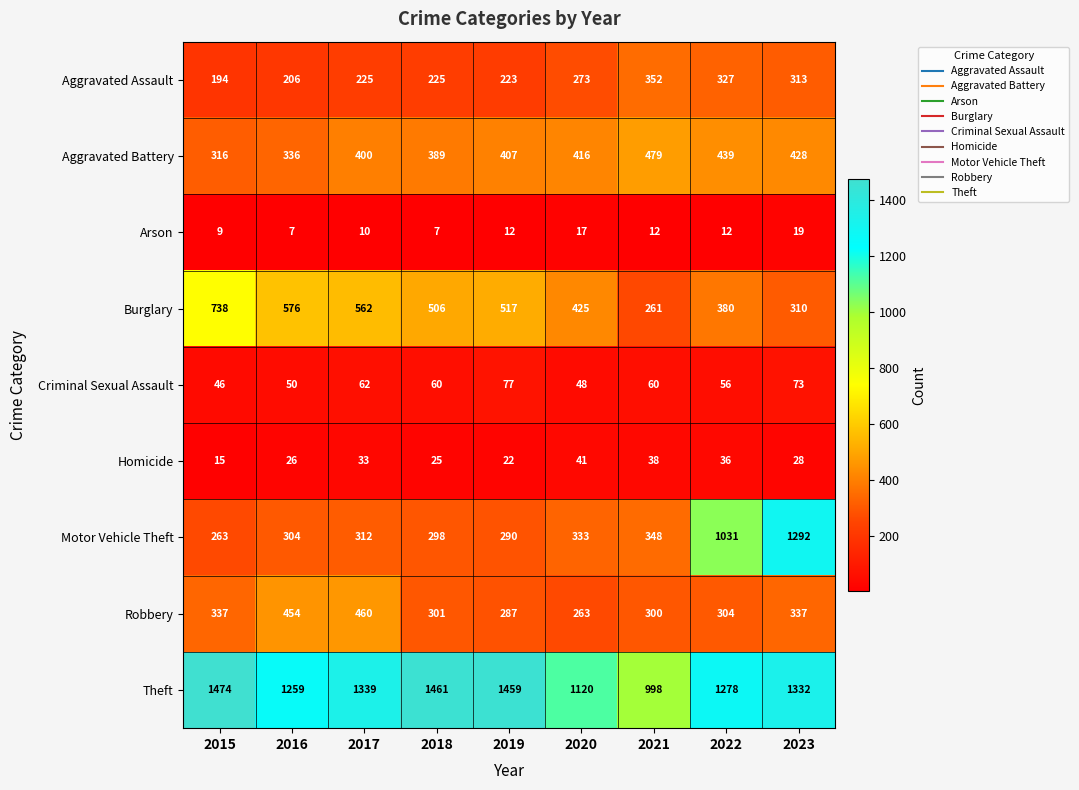

What is the minimum value shown in the chart?

7